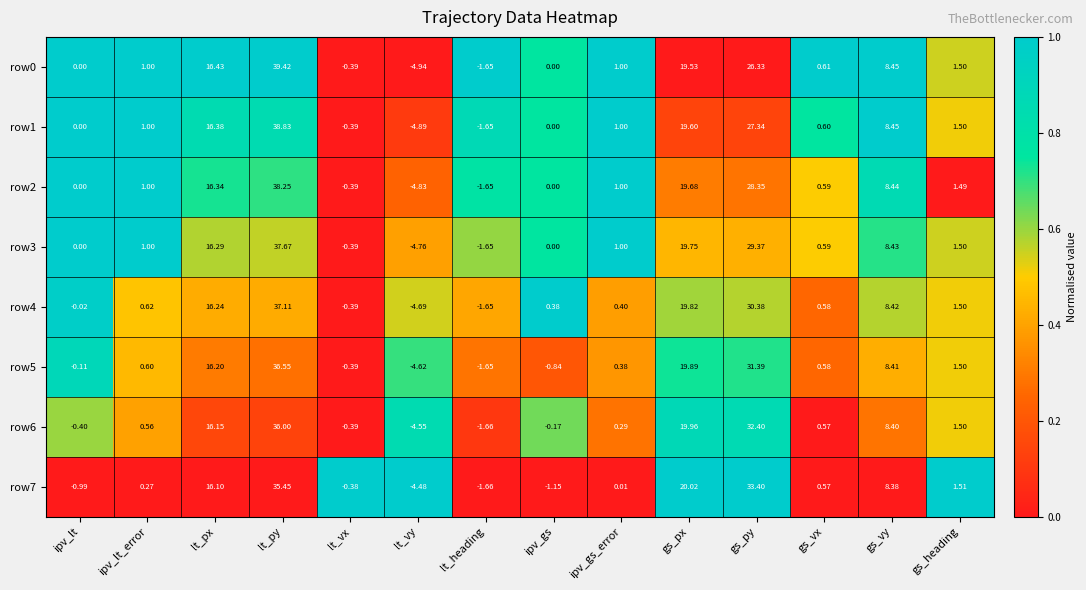

Which category has the highest value across all series?

lt_py